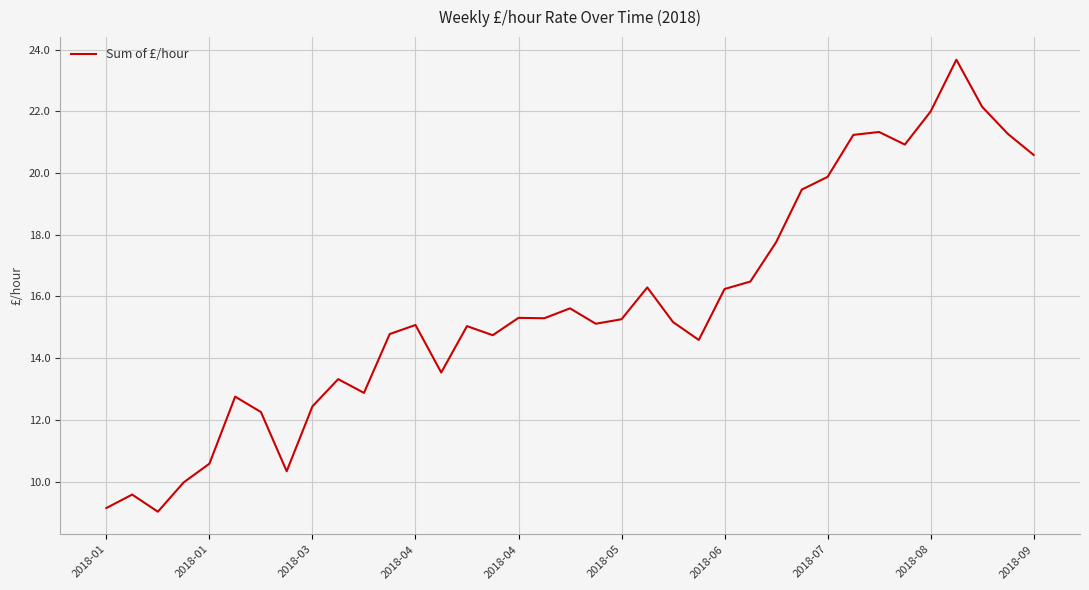

What is the maximum value shown in the chart?

23.7